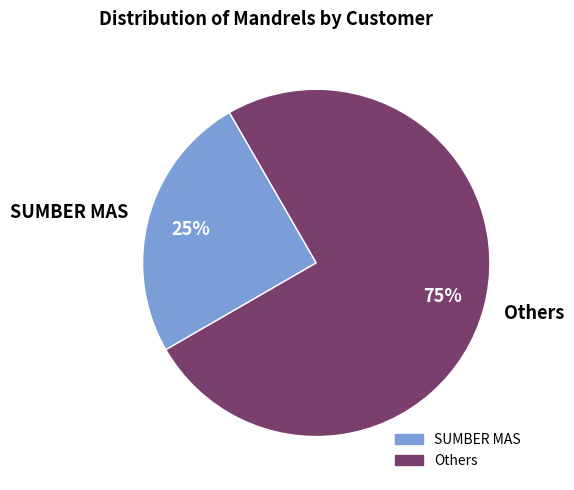

Is there a majority slice in this chart?

Yes